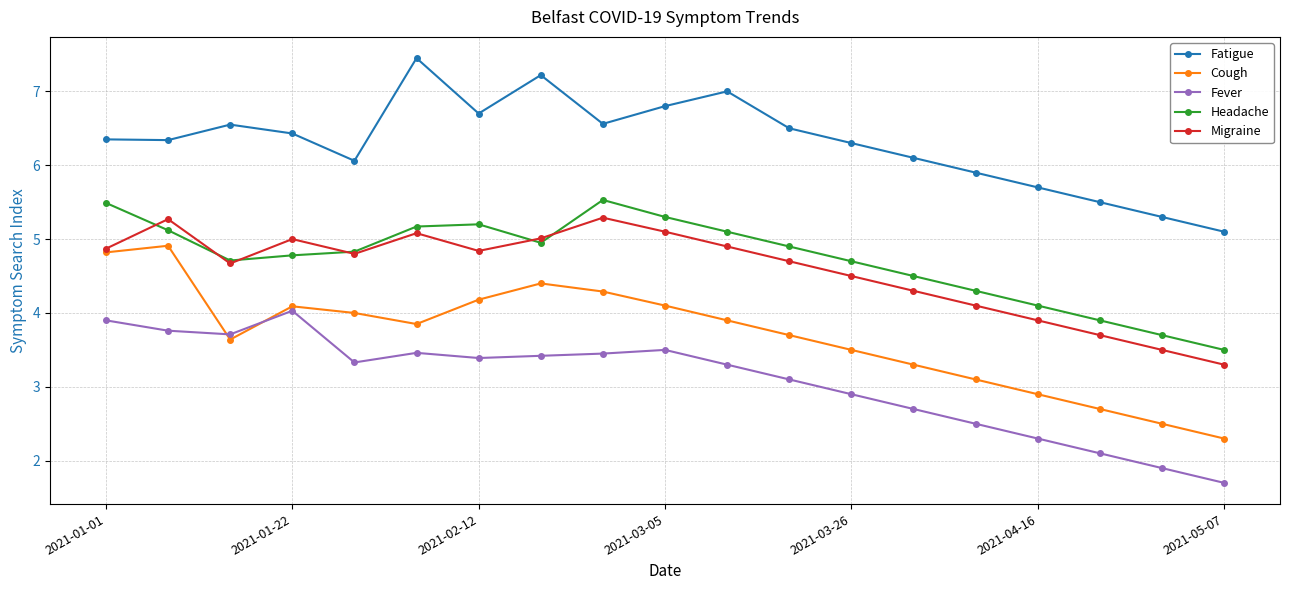

Which series has the largest total across all categories?

Fatigue